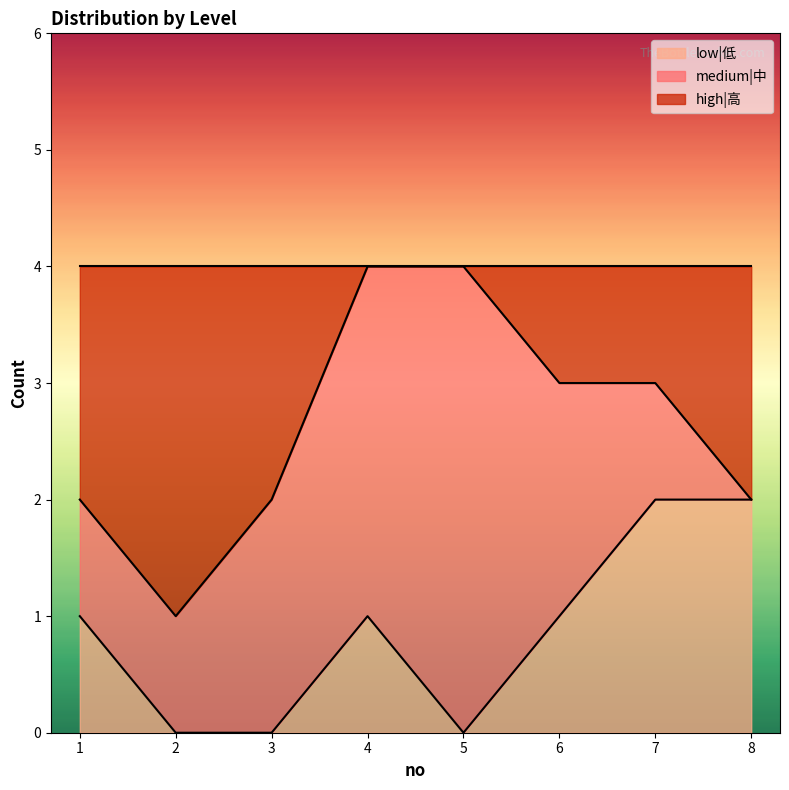

How many positive values does the low|低 series have?

5